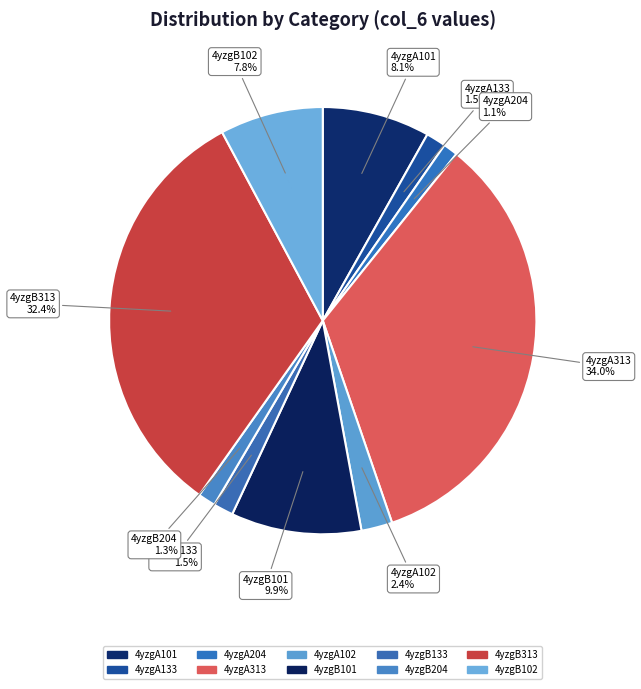

What is the ratio of the value at 4yzgB102 to the value at 4yzgA313?

0.2